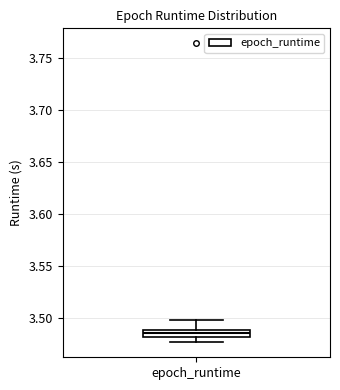

Where is the upper edge of the box for epoch_runtime on the y-axis? The values are not printed on the chart, so give them approximately, as read against the axis.

3.490